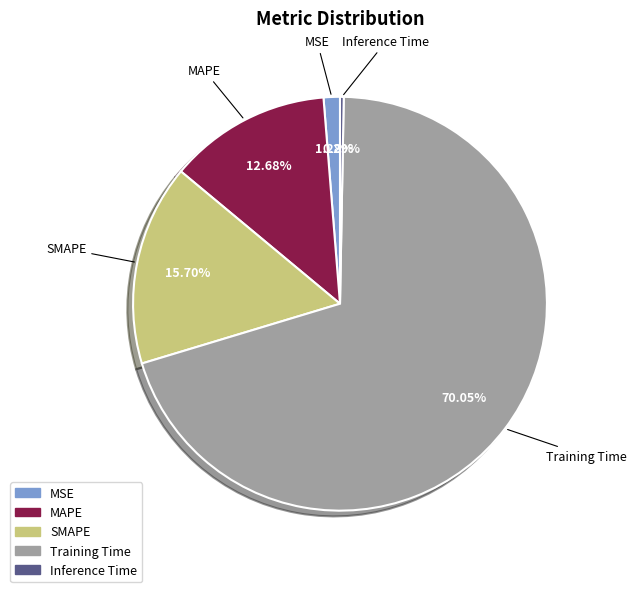

To the nearest percent, what percentage of the pie is Training Time?

70%